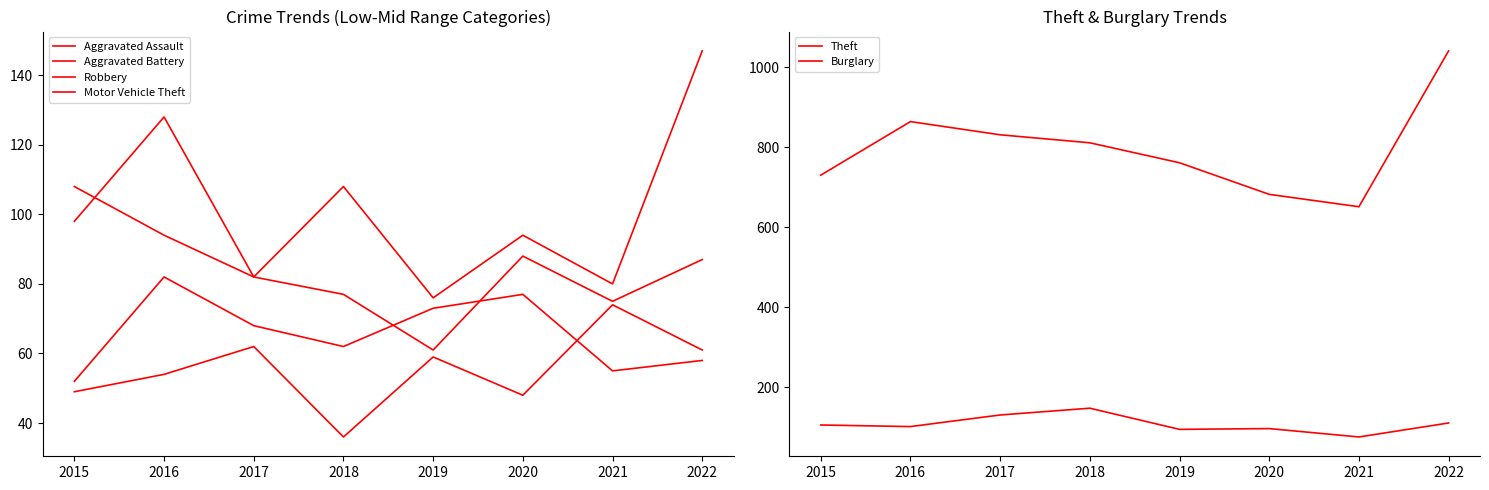

What is the greatest value displayed?

1041